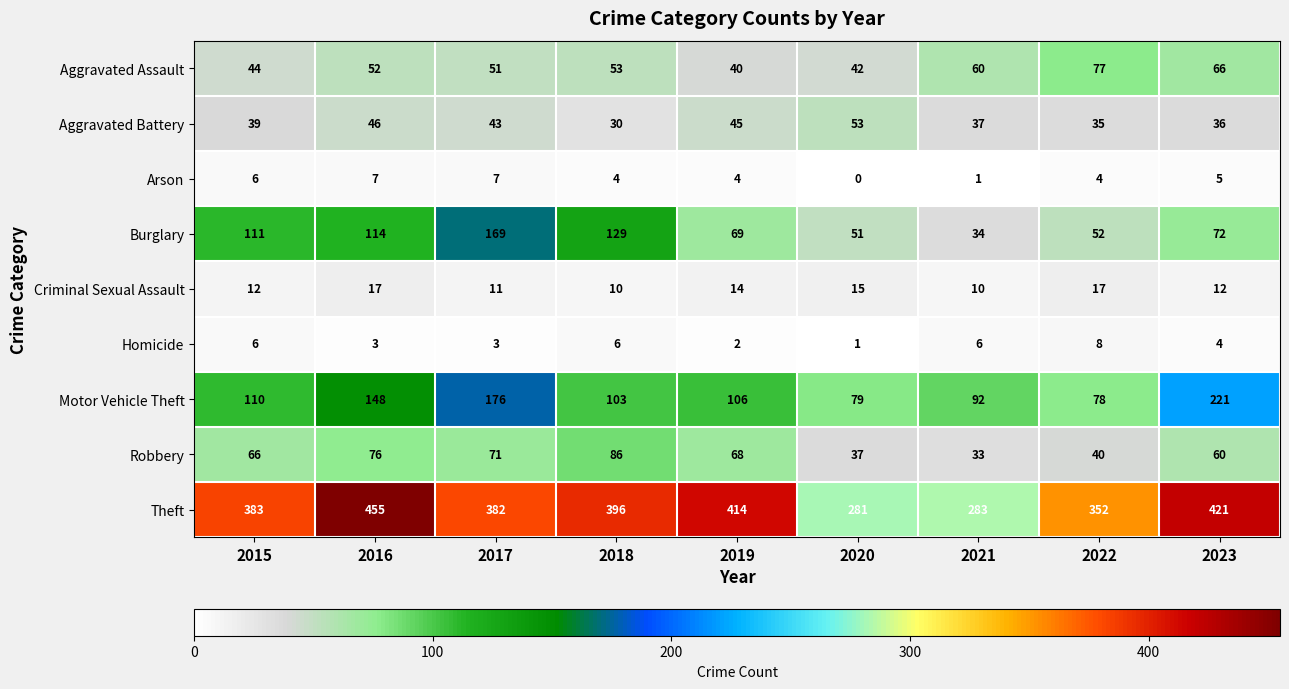

How many series are shown in this chart?

9